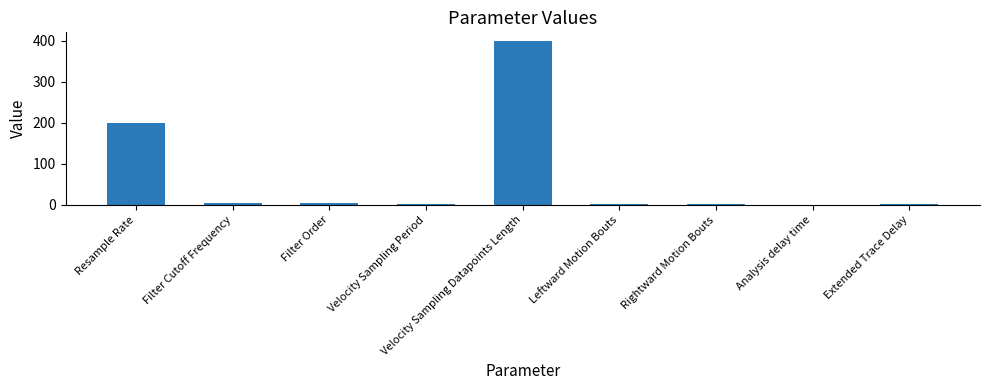

At which category does the chart reach its peak across all series?

Velocity Sampling Datapoints Length